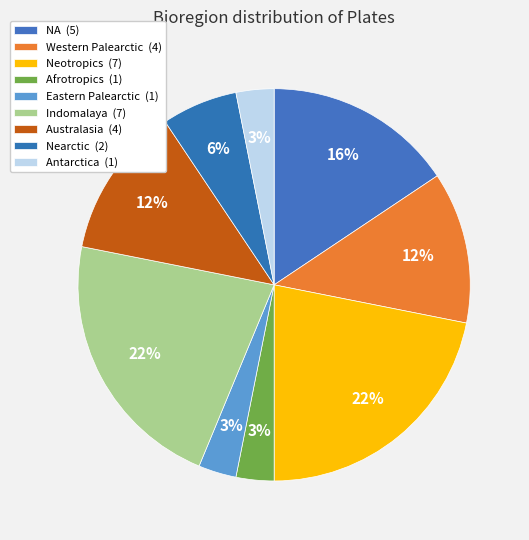

To the nearest percent, what is the average slice percentage?

11%